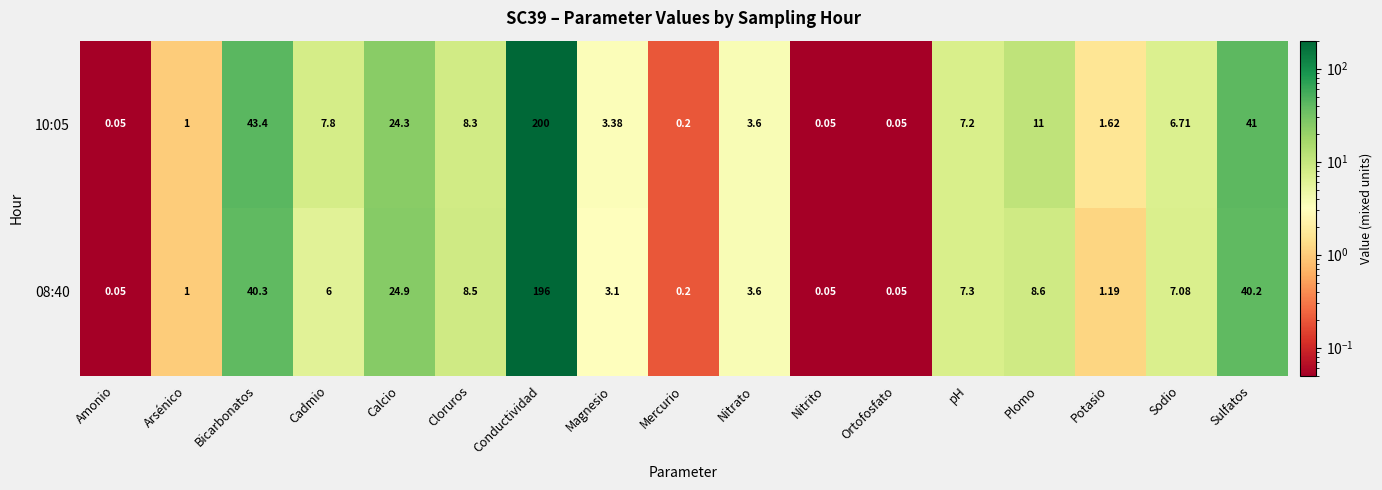

Is the value of 10:05 at Plomo greater than the value of 08:40 at Cadmio?

Yes